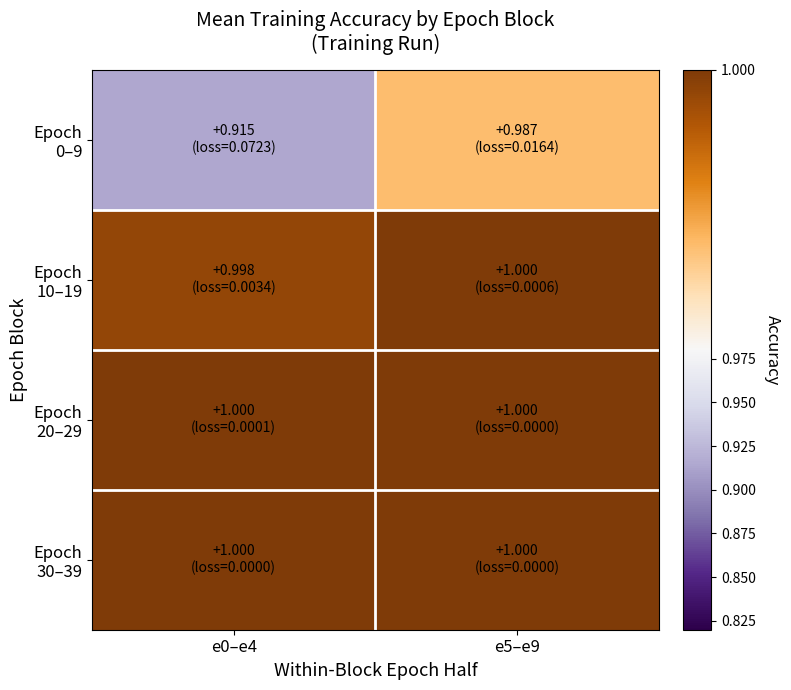

At which category does the chart reach its minimum across all series?

e0–e4